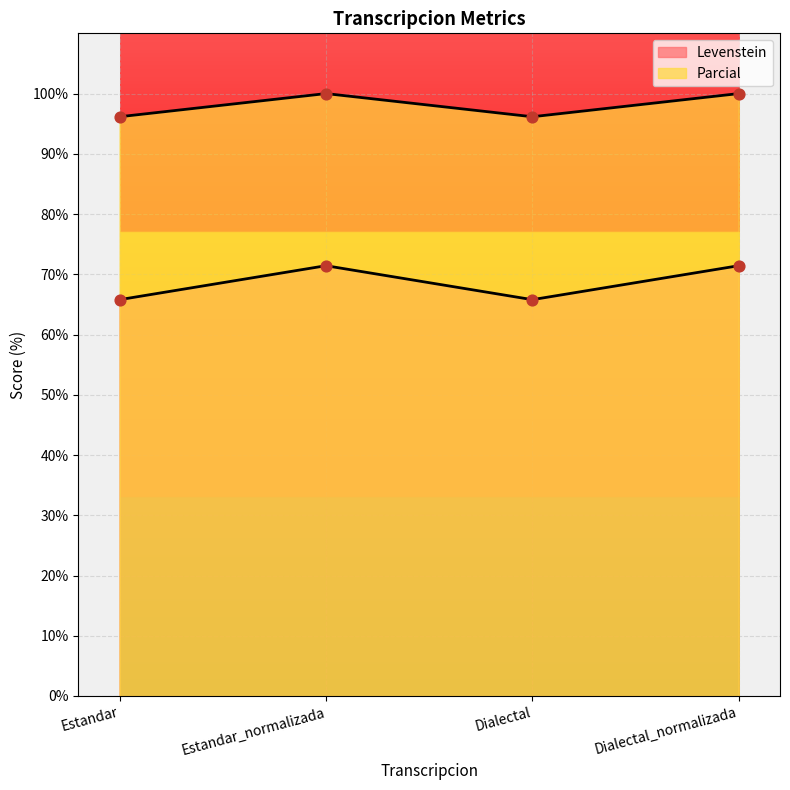

Which series reaches the minimum Y coordinate?

Levenstein